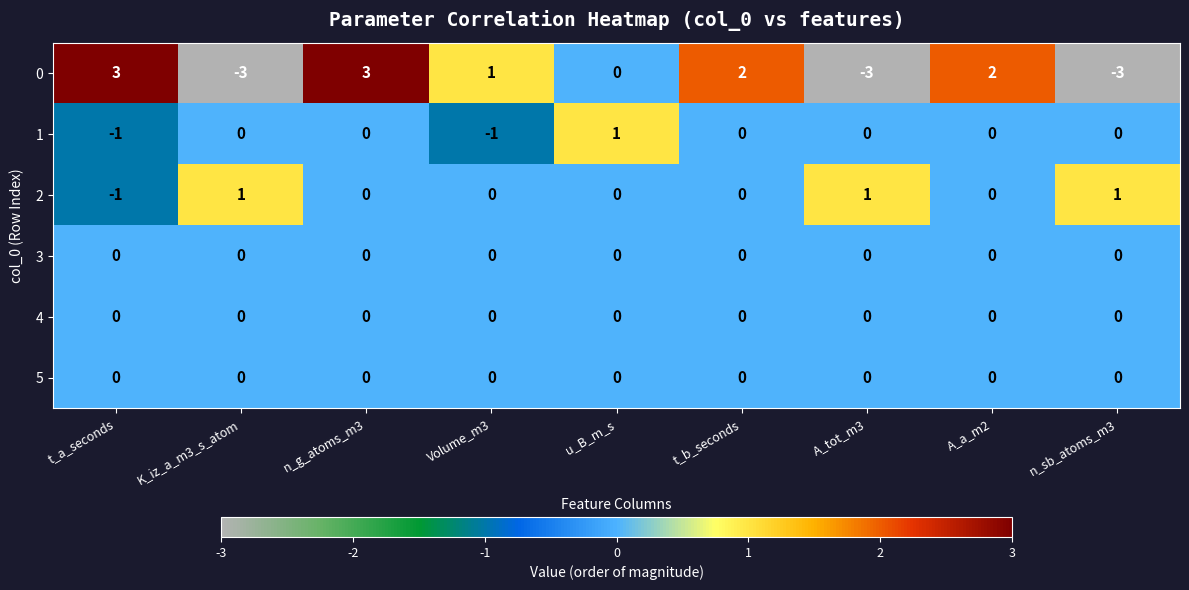

What is the smallest value displayed?

-3